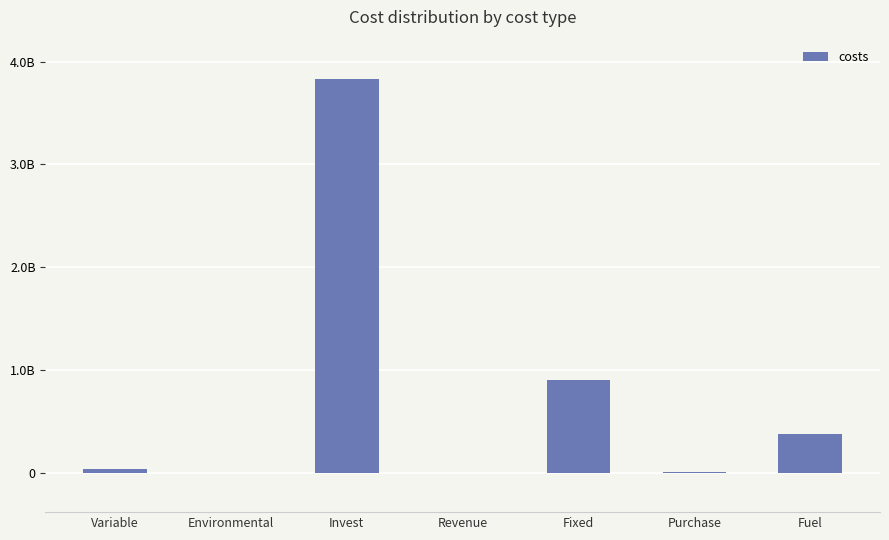

Rank the categories by value from lowest to highest.

Revenue, Environmental, Purchase, Variable, Fuel, Fixed, Invest